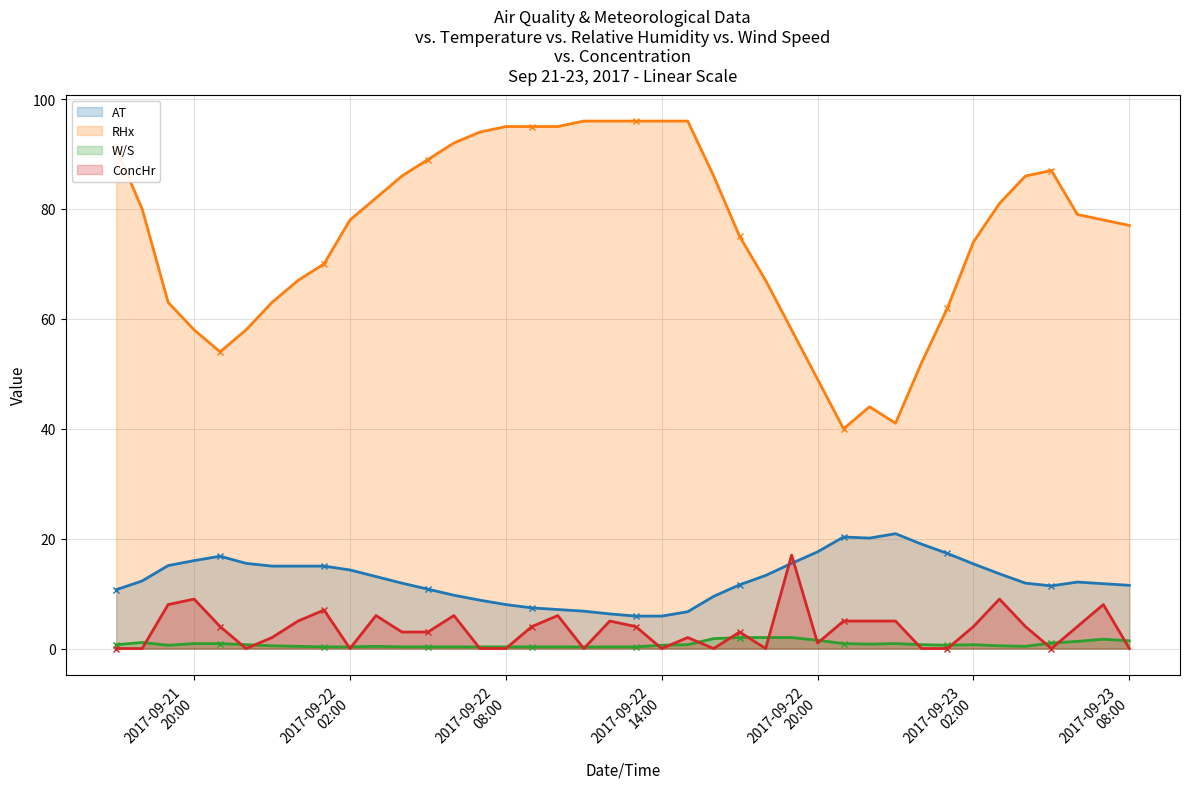

What is the maximum value for AT?

20.9